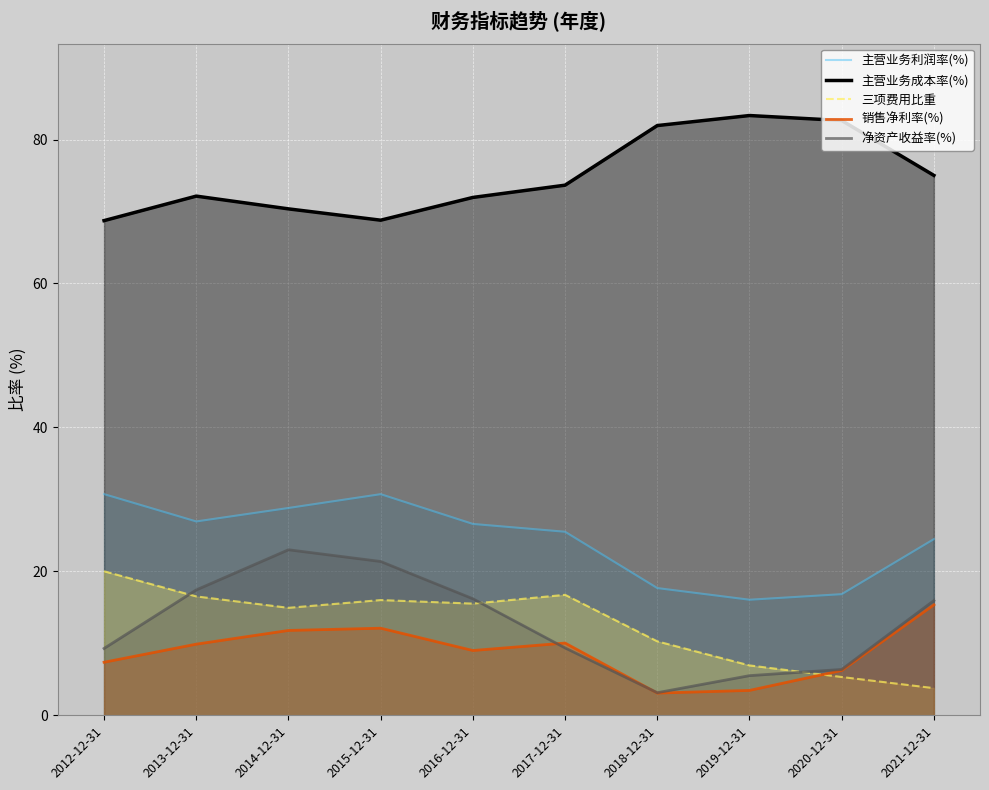

What value does the 主营业务成本率(%) series have at 2013-12-31?

72.1